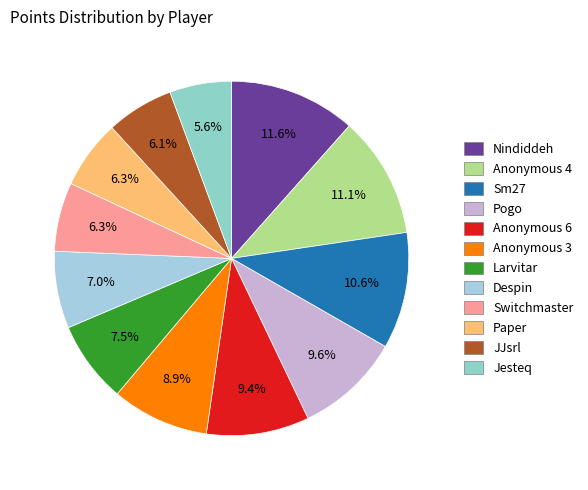

How many slices are in this pie chart?

12